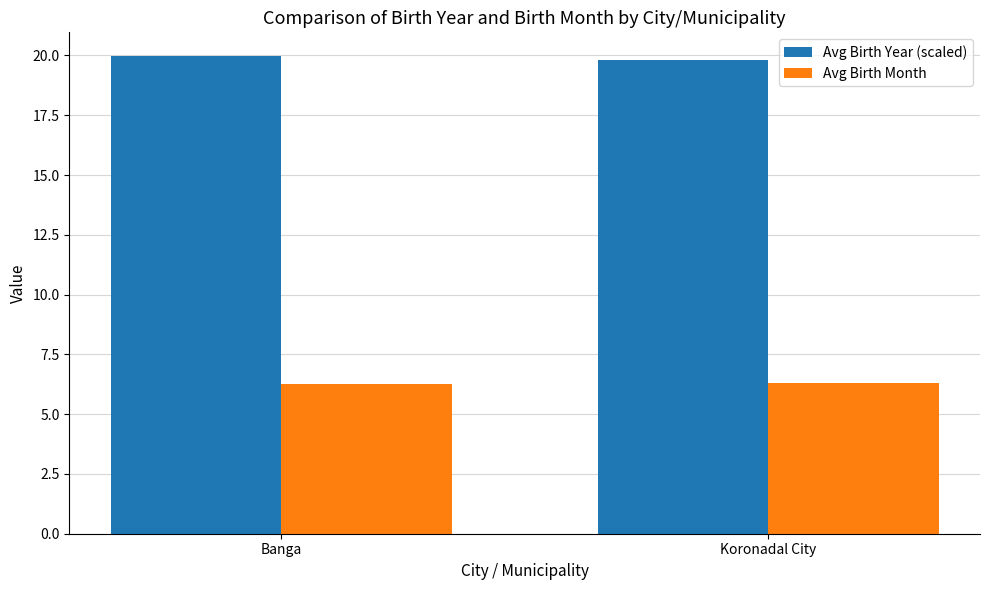

List the series in order of their overall mean, lowest first.

Avg Birth Month, Avg Birth Year (scaled)